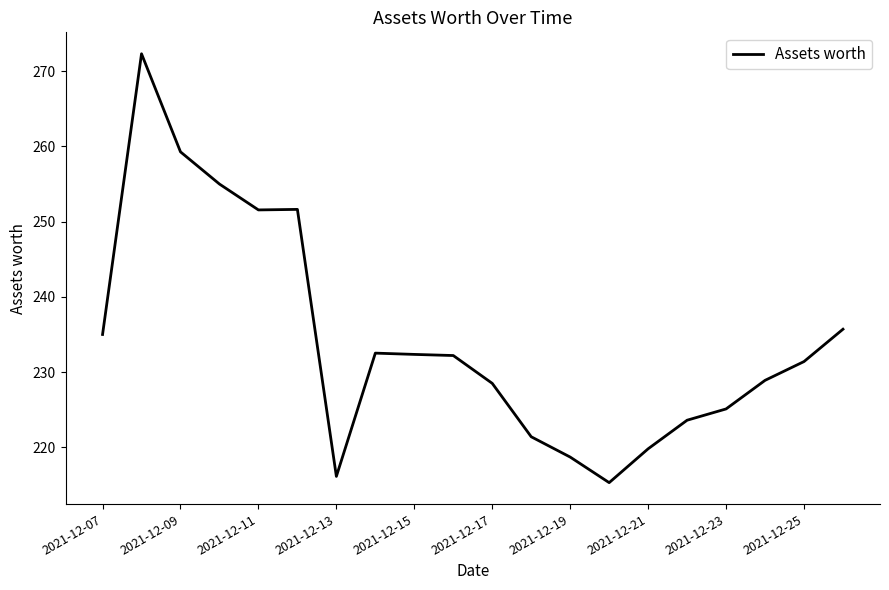

What is the smallest value displayed?

215.3